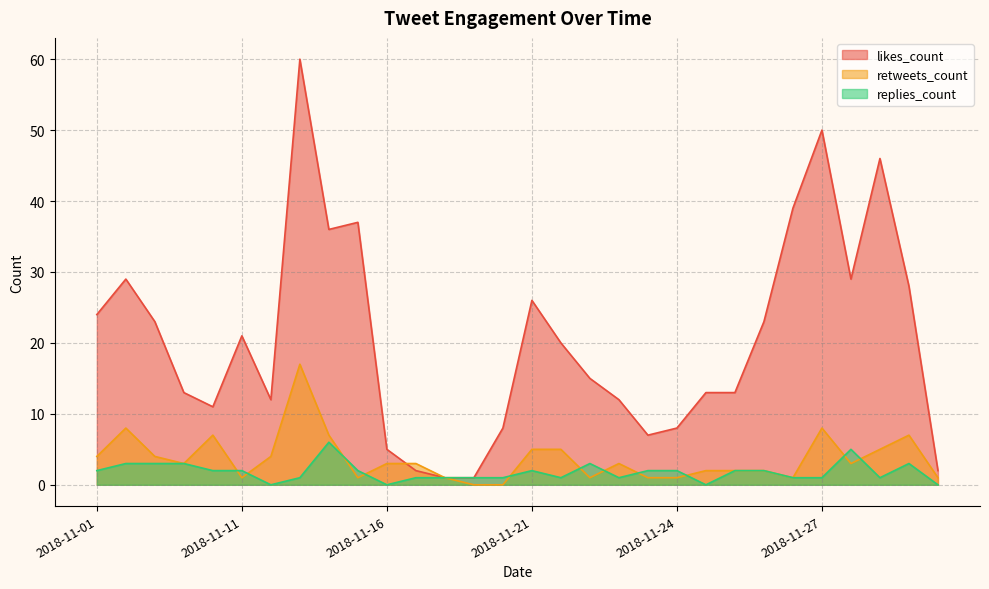

Rank the series by their maximum value, from lowest to highest.

replies_count, retweets_count, likes_count